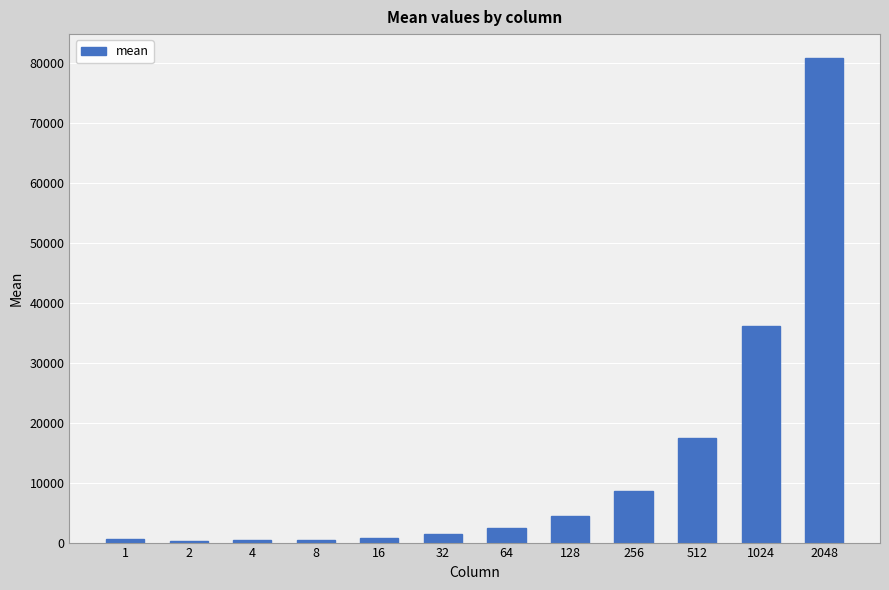

What is the average value?

12808